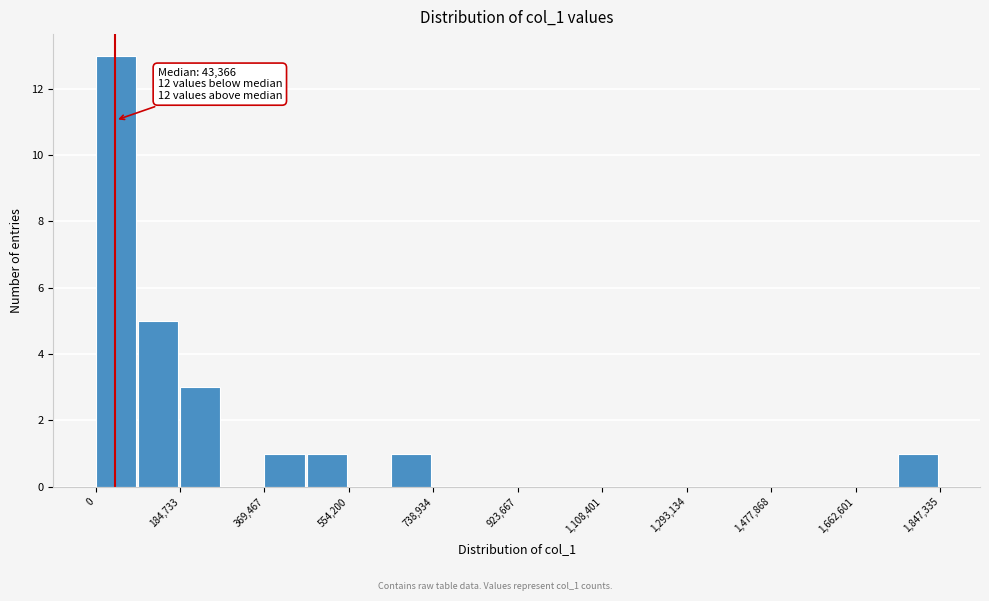

Which range on the x-axis has the tallest bar?

0 to 100000